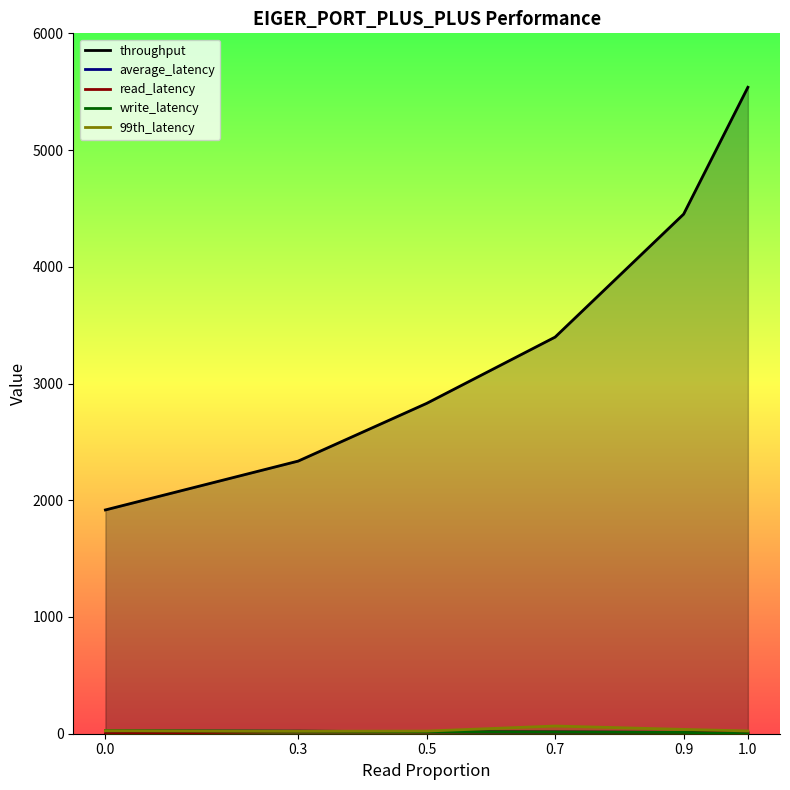

What is the highest value of the read_latency series?

20.9